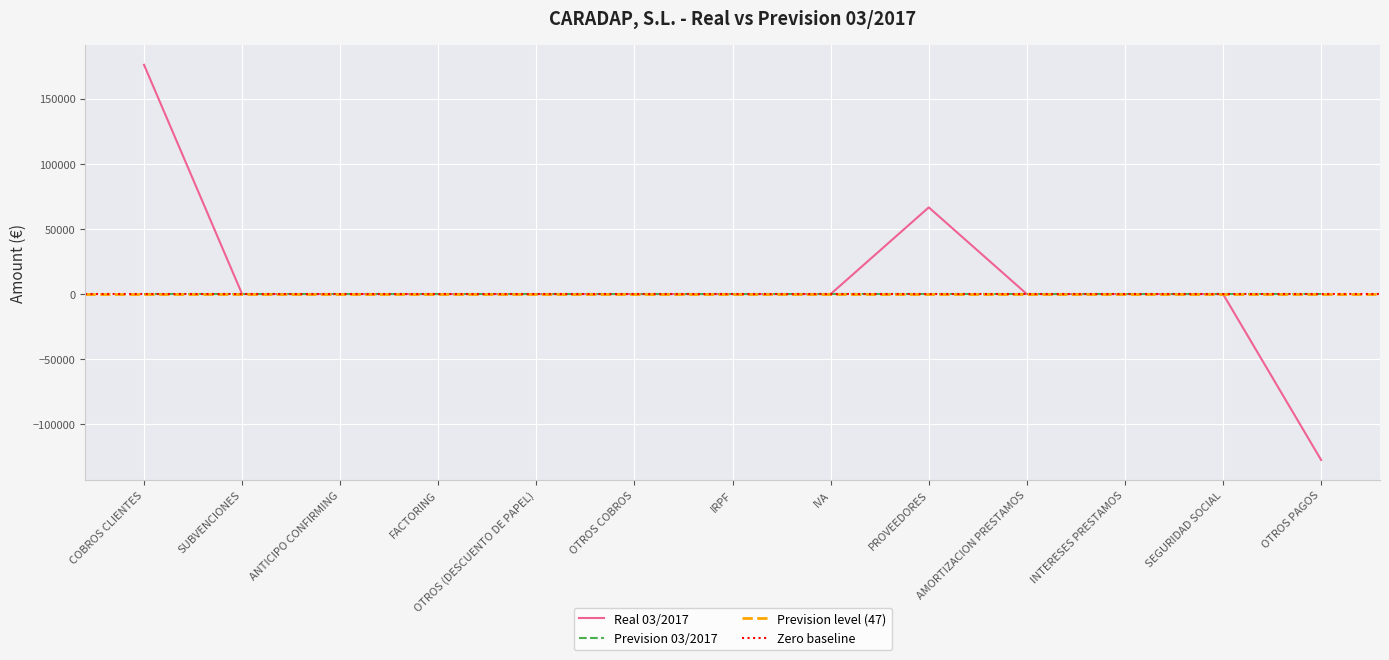

Reading left to right, extract all data points from this chart.

175989.8	0.0	0.0	0.0	0.0	0.0	0.0	0.0	66537.3	0.0	0.0	0.0	-127372.5